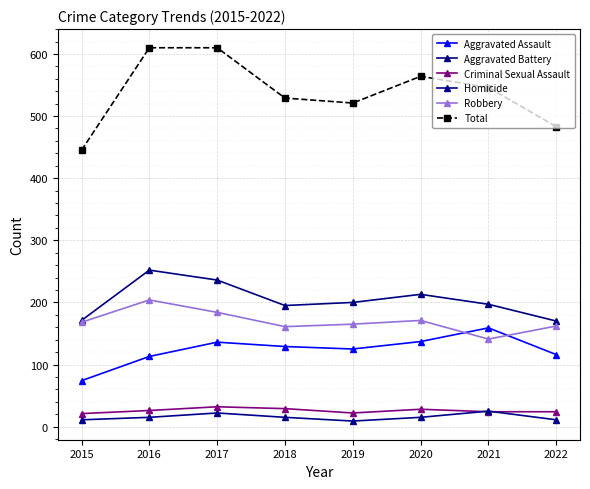

What is the total value across all series at 2021?

1092